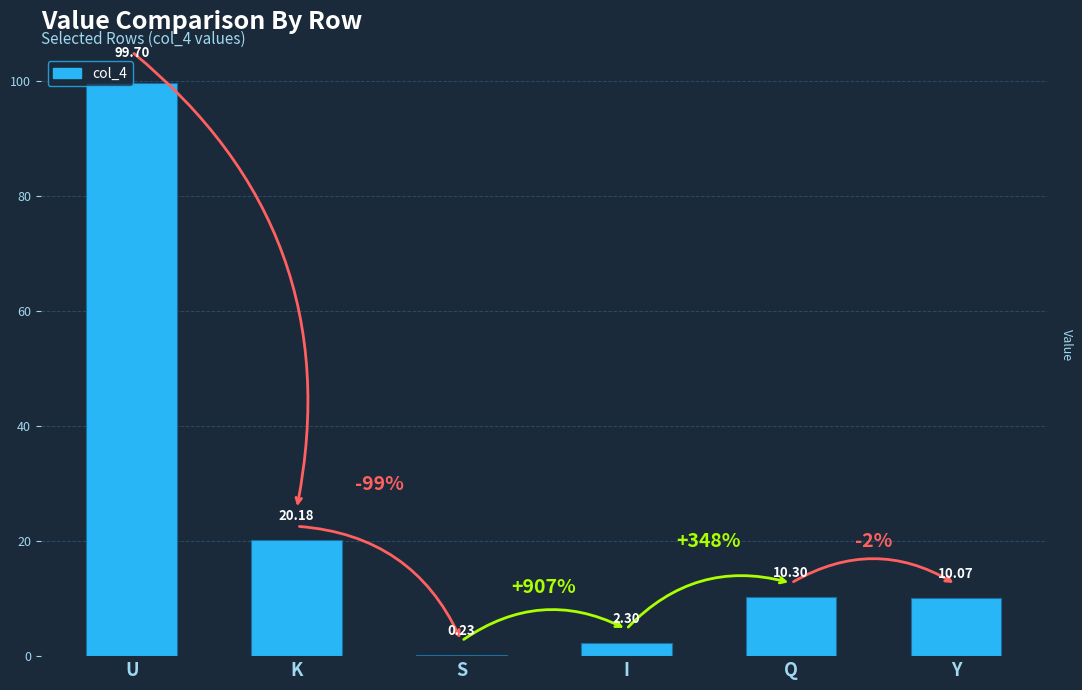

What is the approximate value at K?

20.2